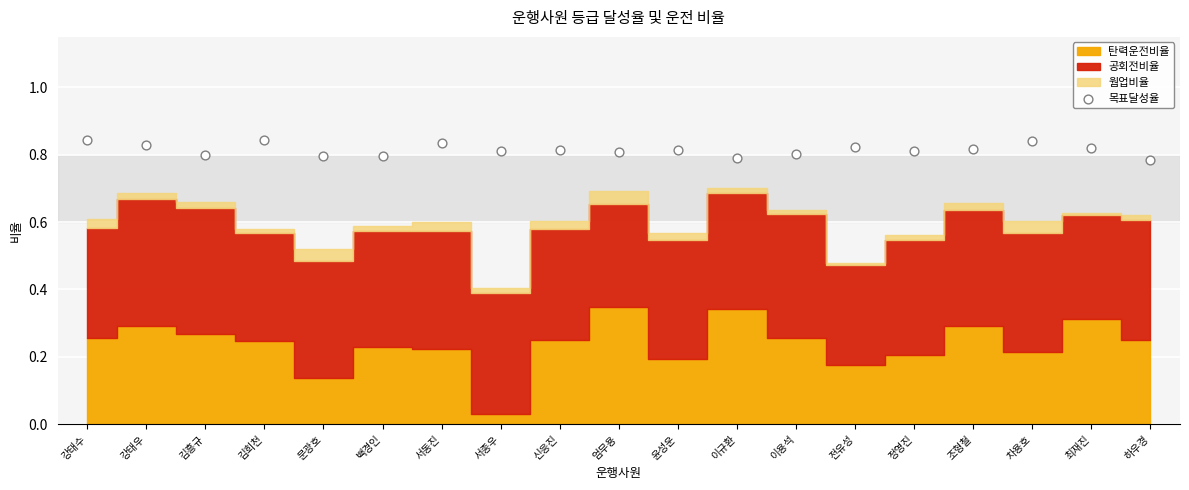

Count the number of points in this scatter plot.

19